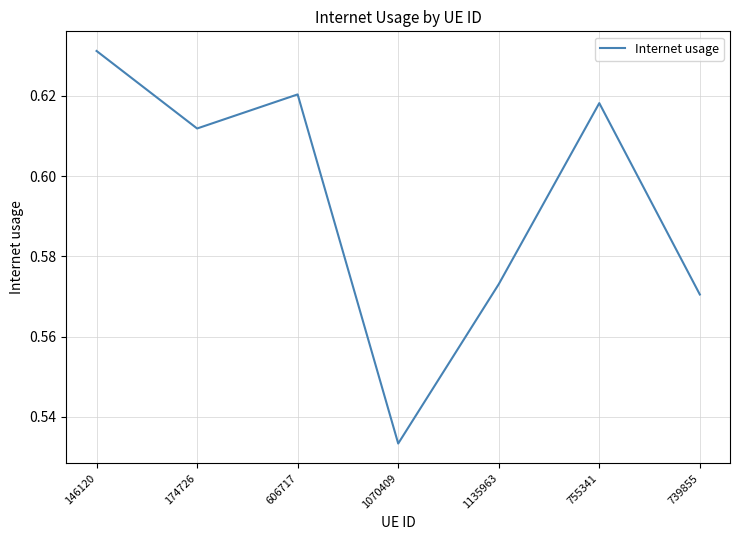

What position from the right is 739855?

1